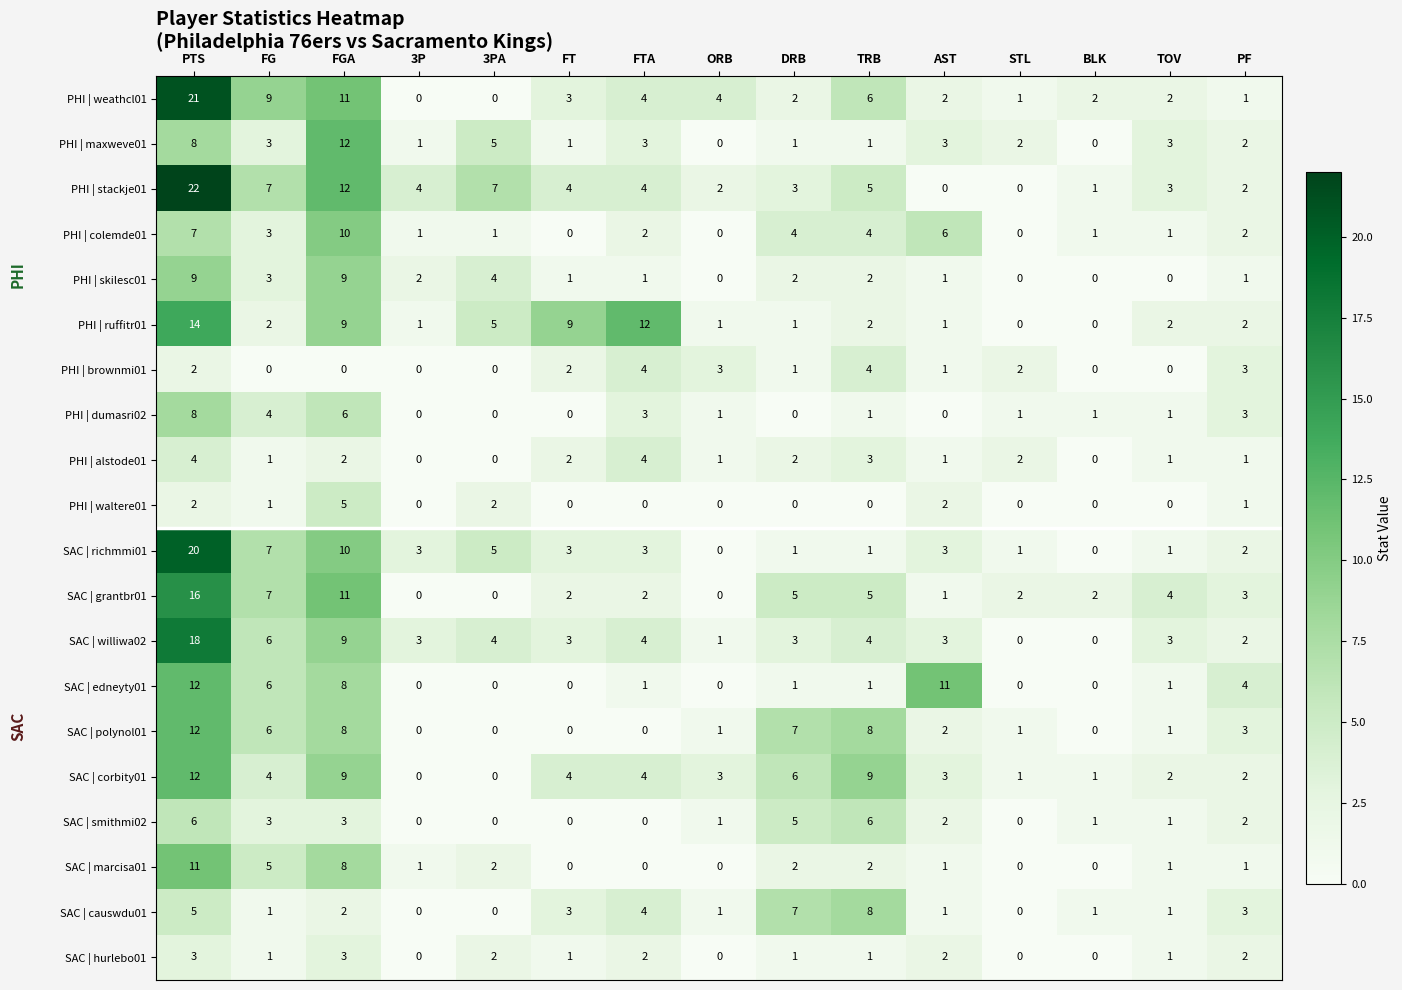

Count the number of data series in this chart.

20